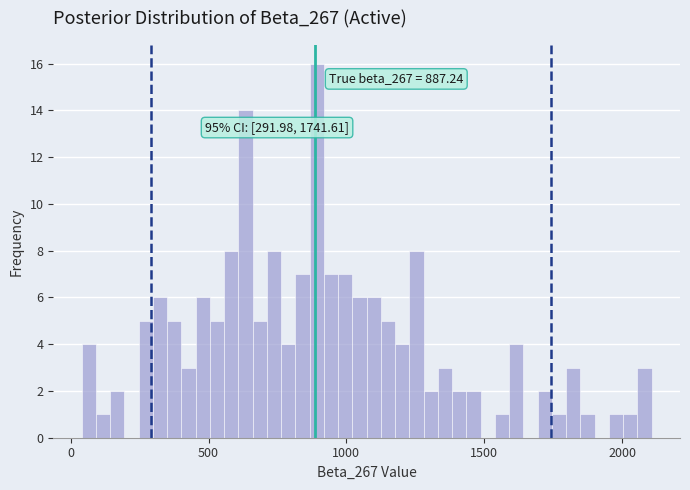

Read against the x-axis, roughly where is the centre of the tallest bar?

900